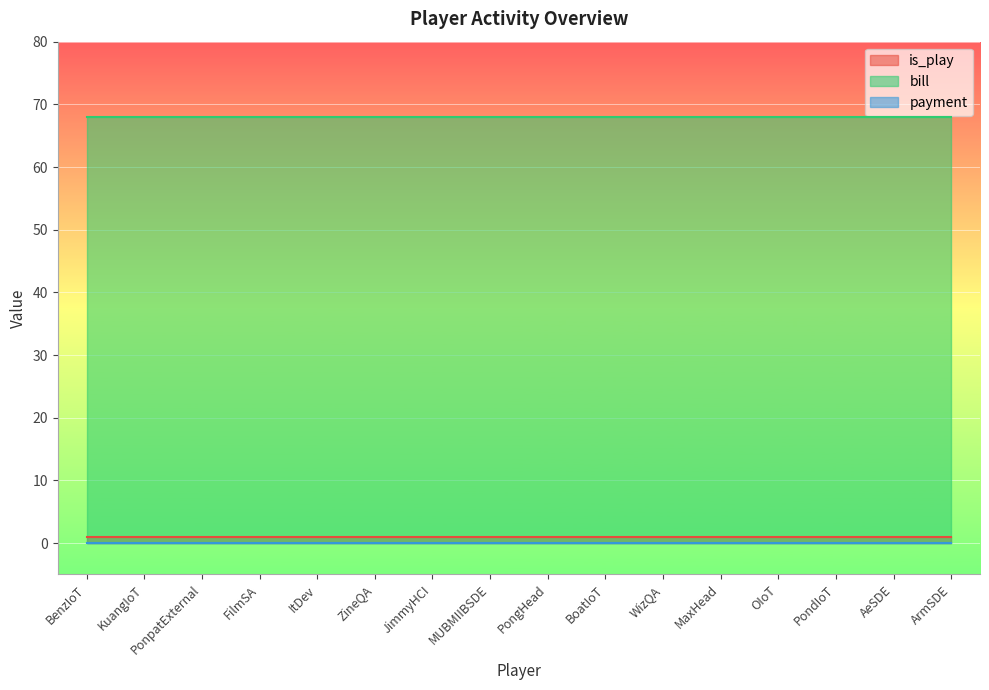

What are all the series names shown in the legend?

is_play, bill, payment